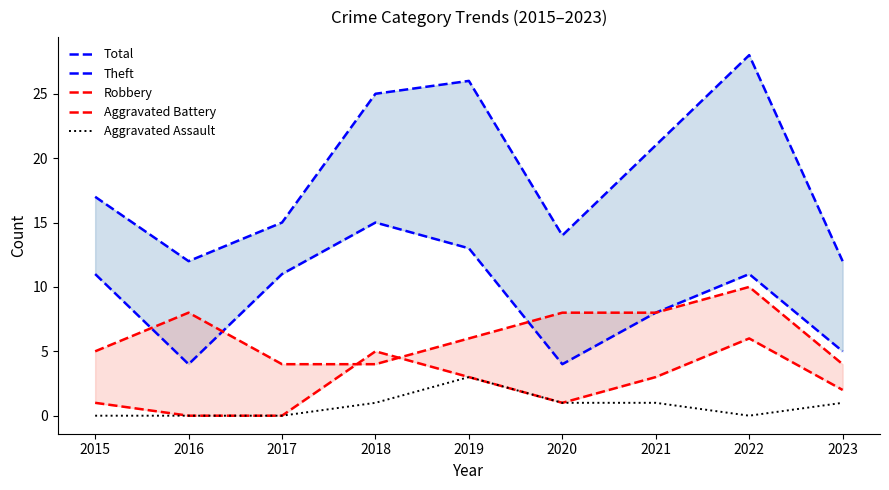

How many data points in Aggravated Assault are above 1?

1